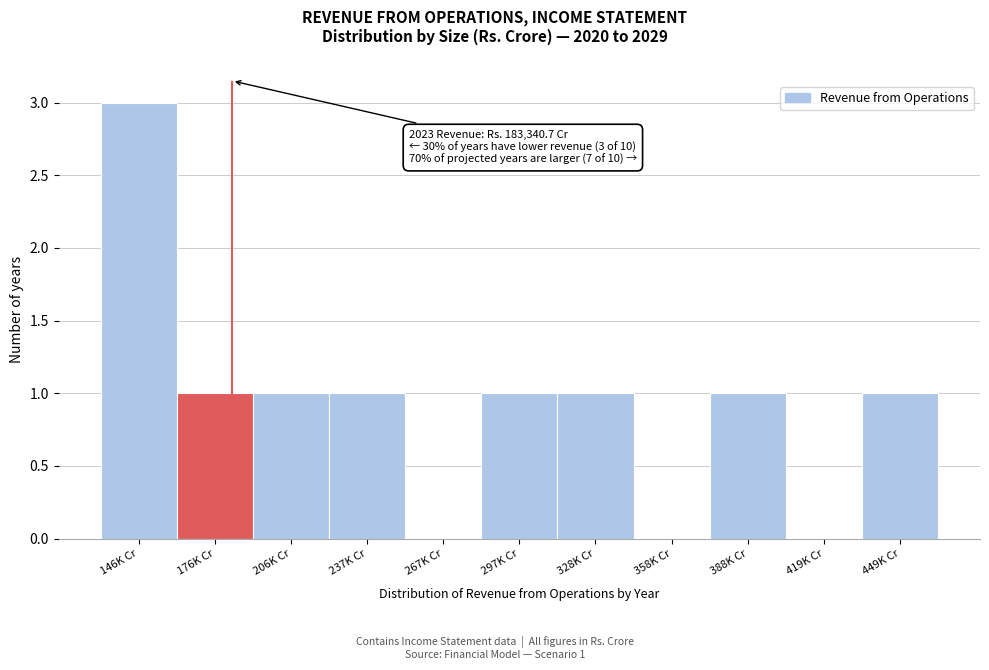

Reading left to right, list all the values displayed in this chart.

146K Cr=3	176K Cr=1	206K Cr=1	237K Cr=1	267K Cr=0	297K Cr=1	328K Cr=1	358K Cr=0	388K Cr=1	419K Cr=0	449K Cr=1